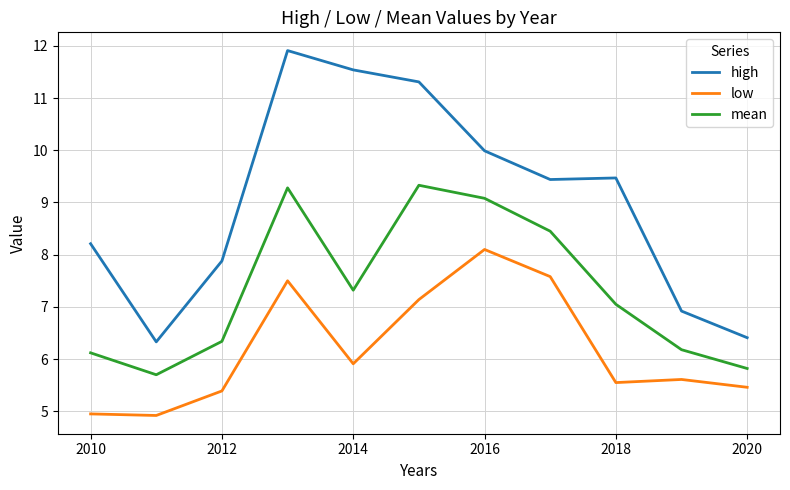

Which series has the largest total across all categories?

high